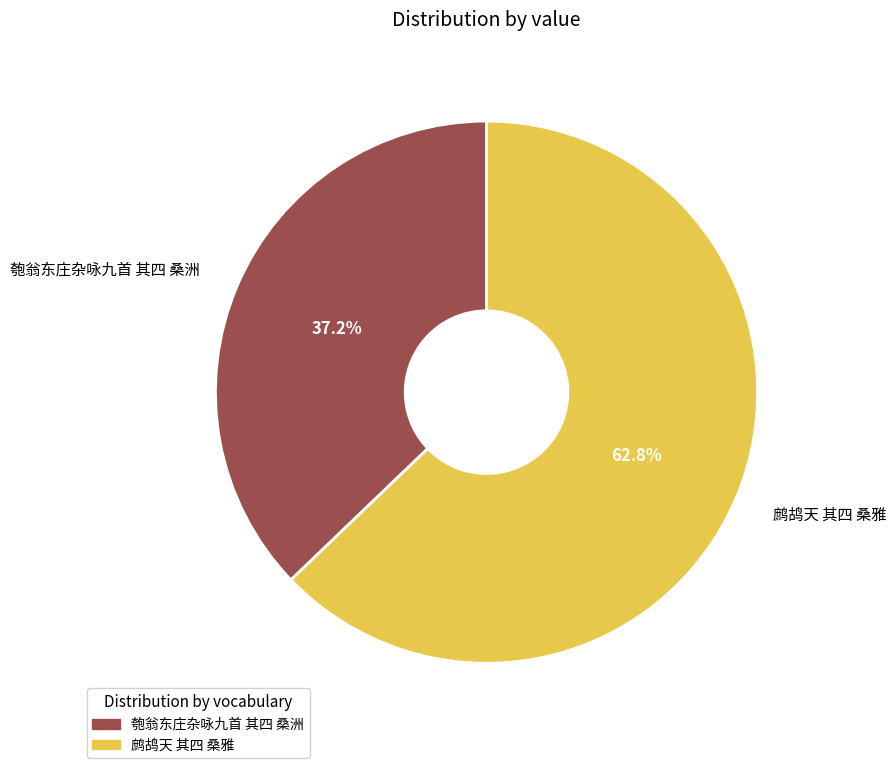

Which slice is the smallest?

匏翁东庄杂咏九首 其四 桑洲